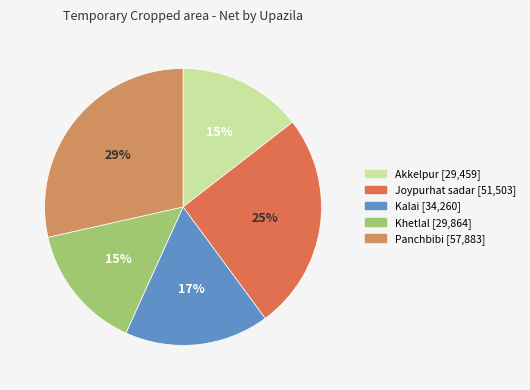

Is the sum of Khetlal and Kalai greater than half?

No